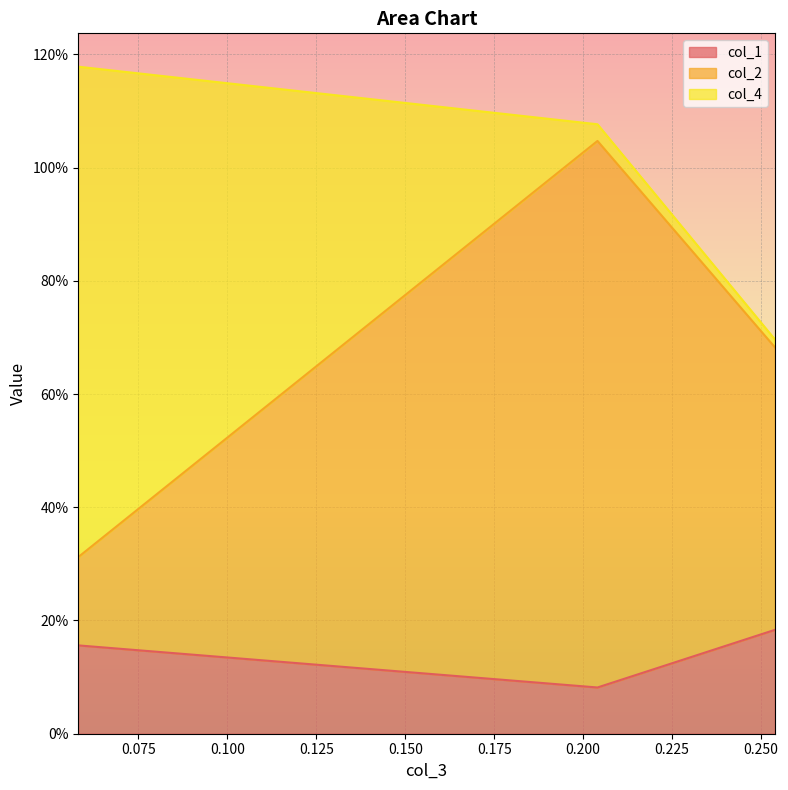

Is it true that col_4 equals 1.1 at 0.20402792532950742?

True